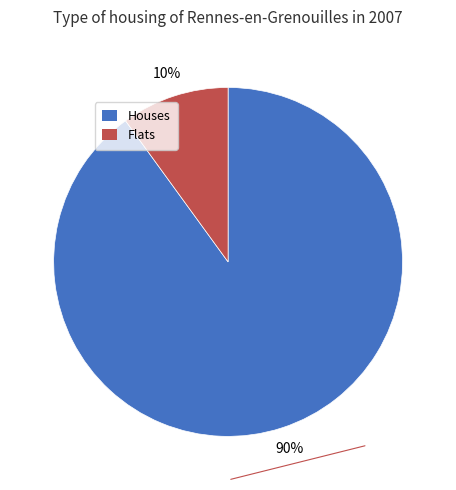

What is the ratio of the value at Houses to the value at Flats?

9.0